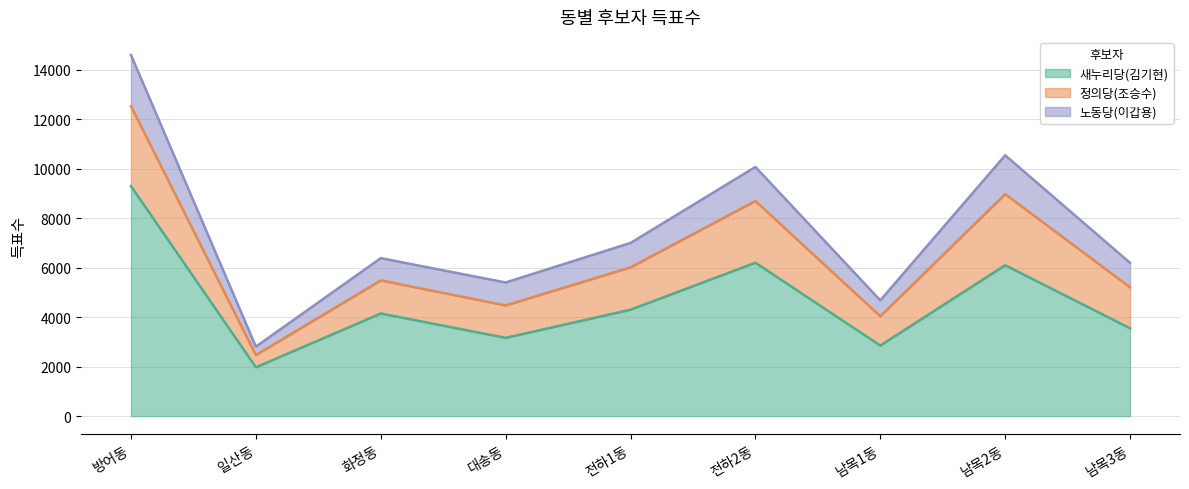

At which category is the sum across all series the highest?

방어동